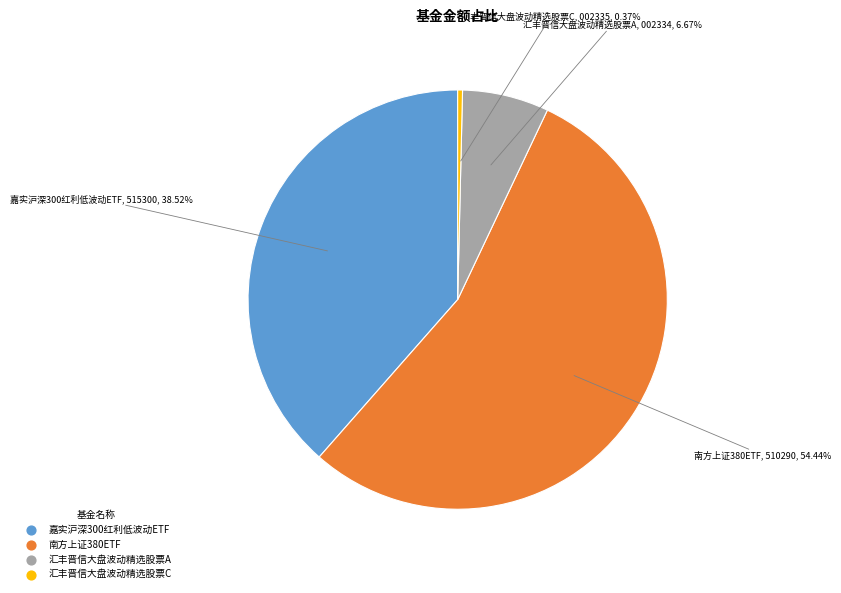

Which slice represents more than half of the pie?

南方上证380ETF